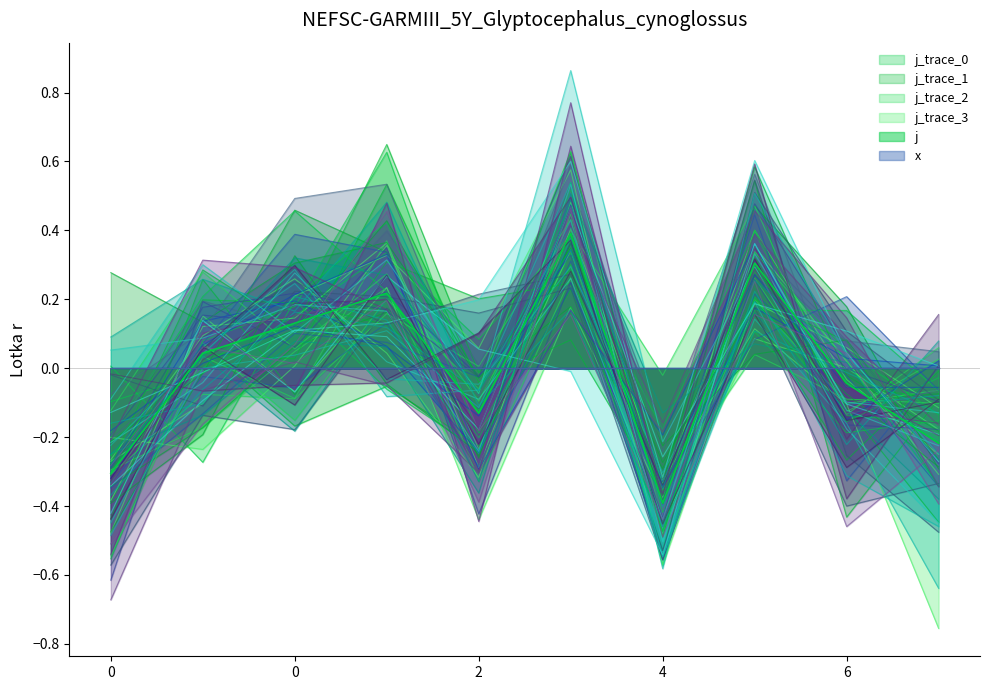

At which category does the chart reach its minimum across all series?

4